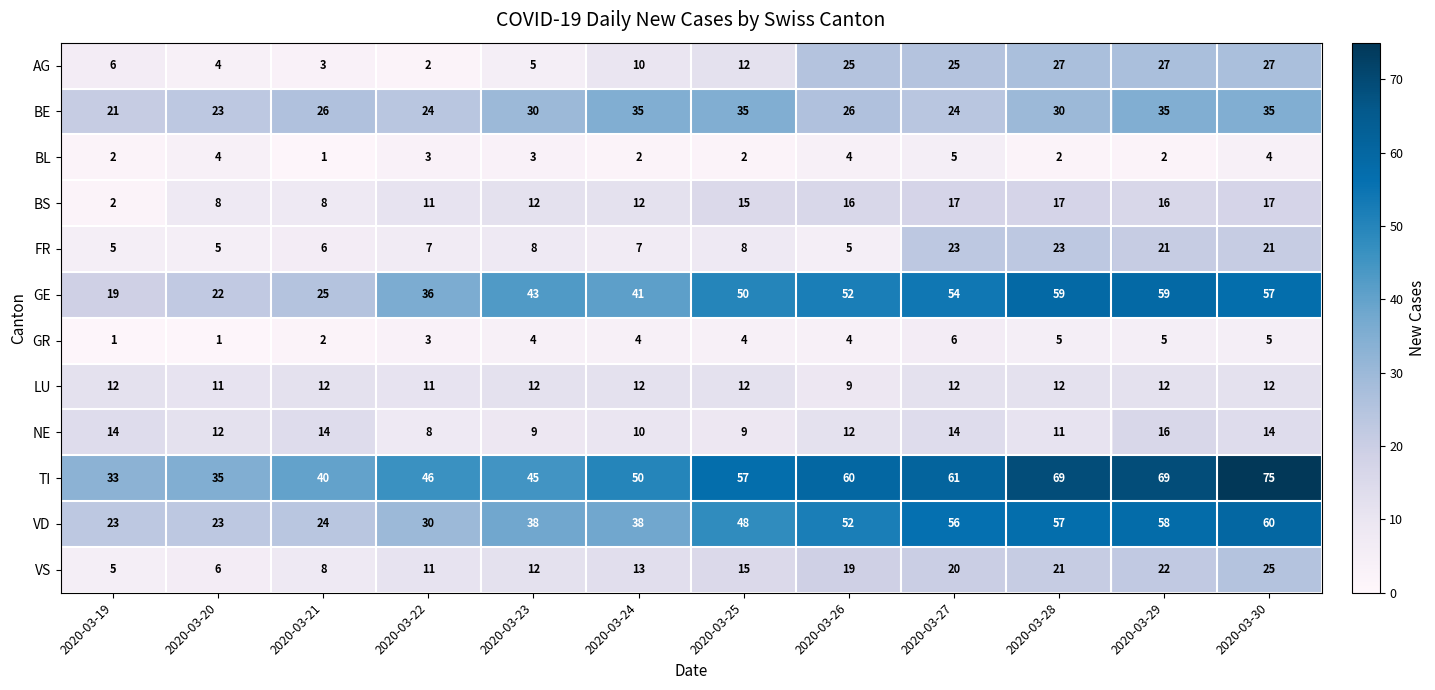

Count the number of categories in the chart.

12